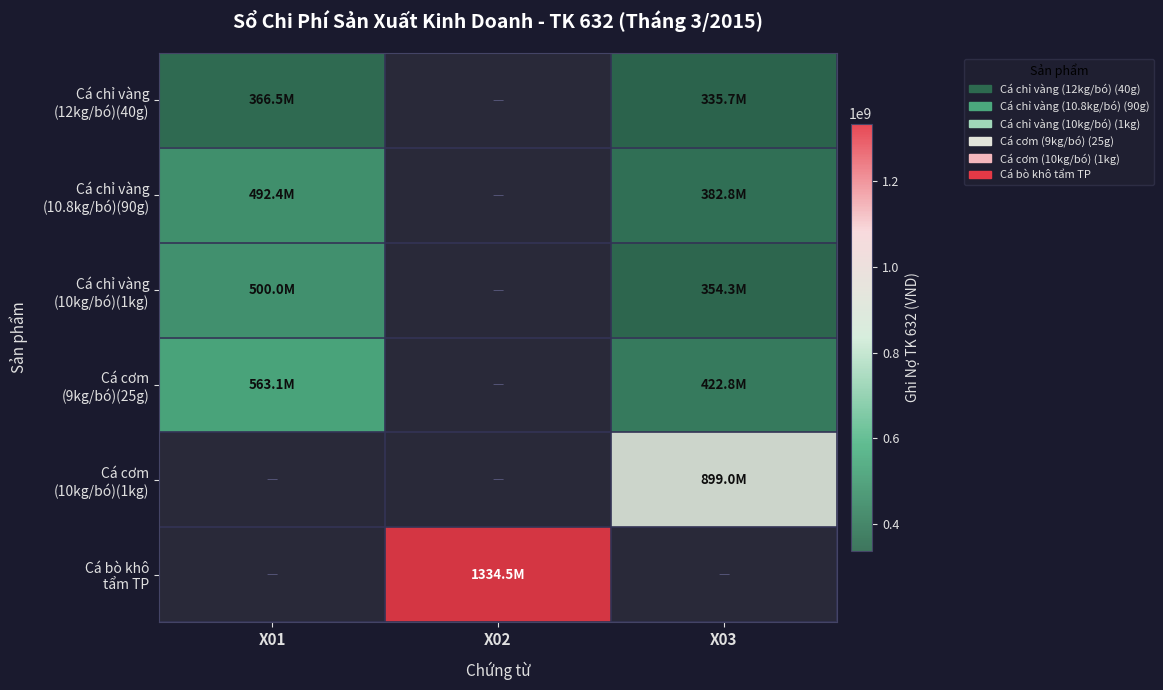

Which series has the widest spread of values?

Cá chỉ vàng (10kg/bó)(1kg)